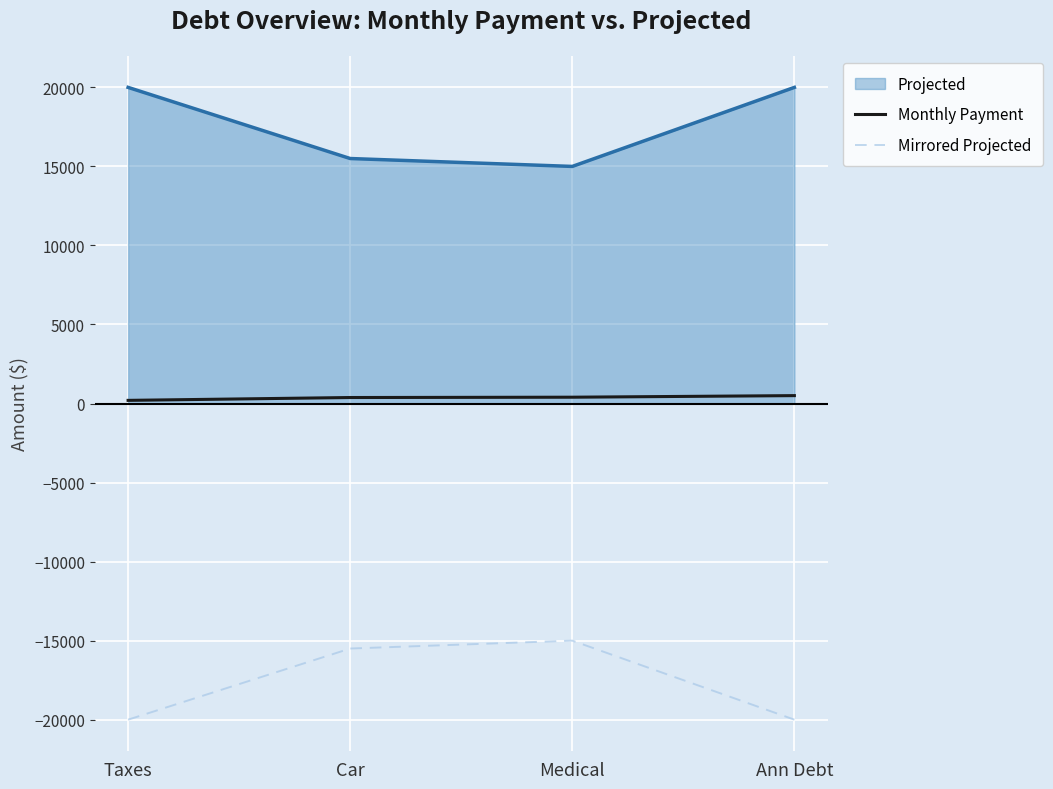

What are all the series names shown in the legend?

Projected, Monthly Payment, Mirrored Projected